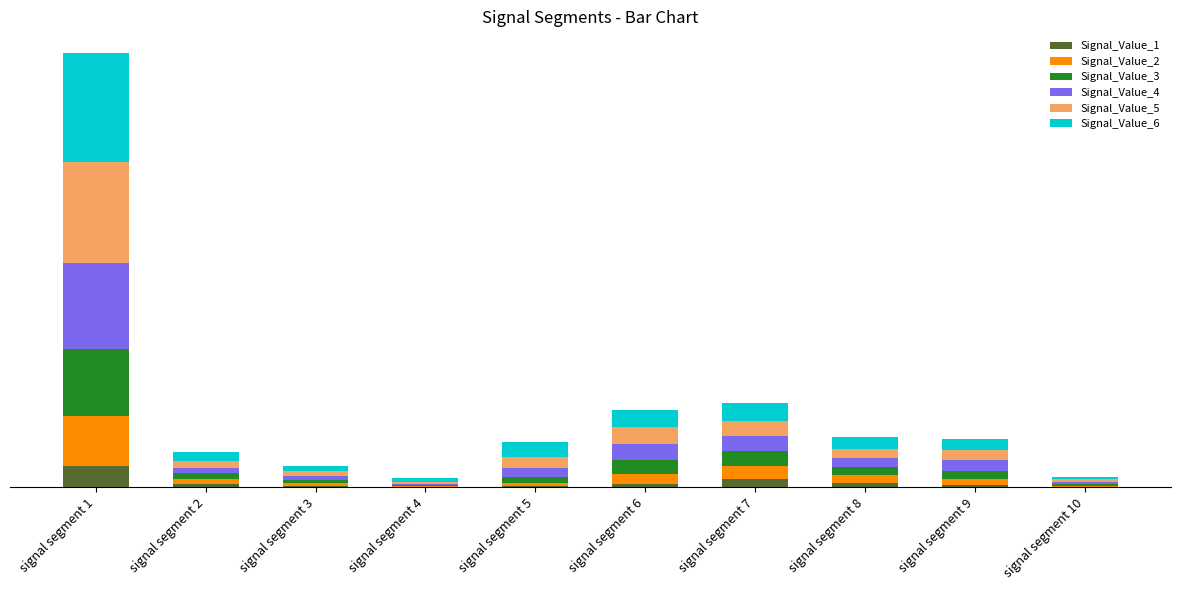

What are all the series names shown in the legend?

Signal_Value_1, Signal_Value_2, Signal_Value_3, Signal_Value_4, Signal_Value_5, Signal_Value_6